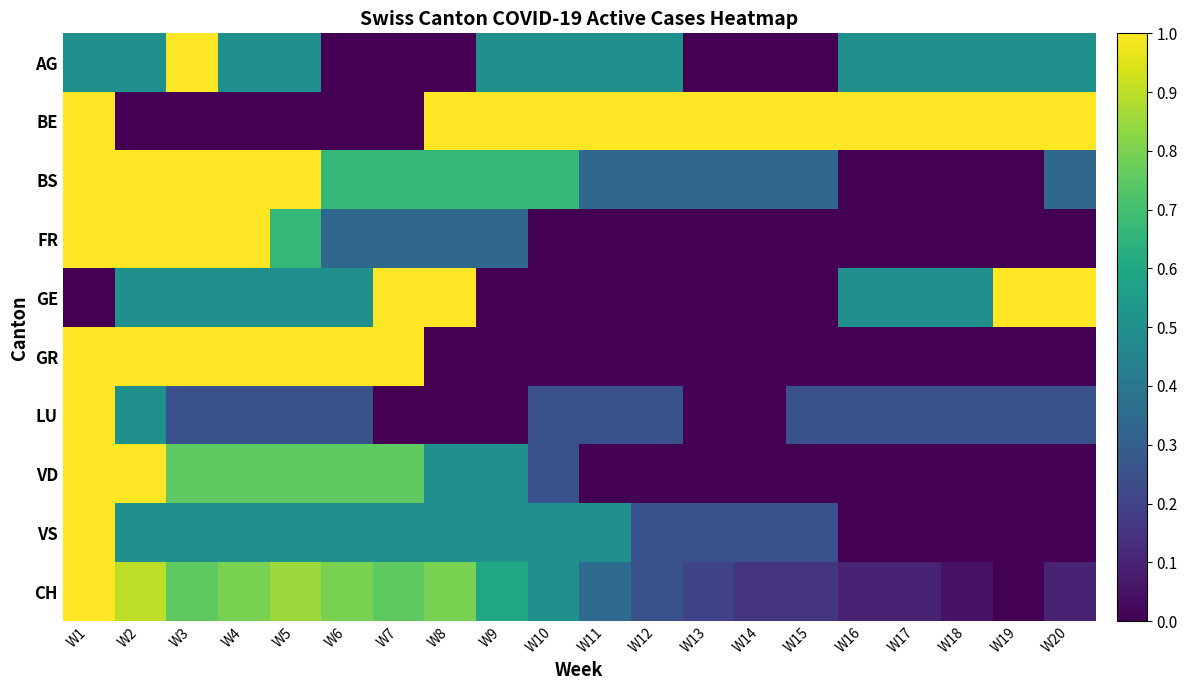

List the series in order of their peak value, lowest first.

AG, BE, BS, FR, GE, GR, LU, VD, VS, CH